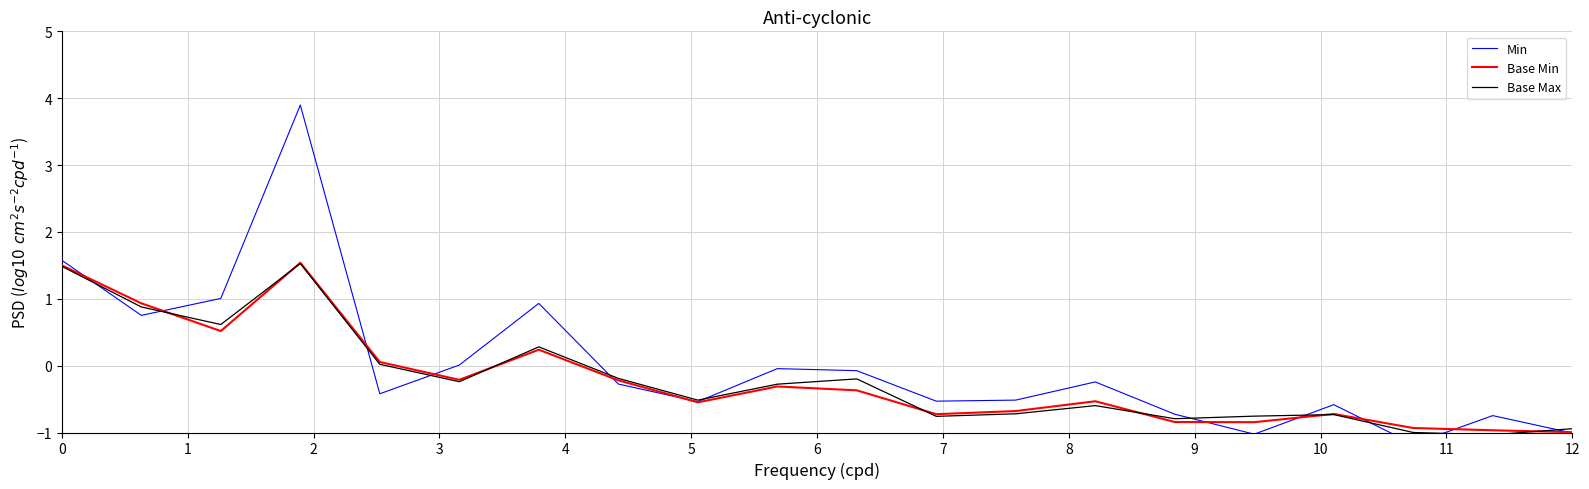

True or false: Base Min and Base Max cross at least once.

True